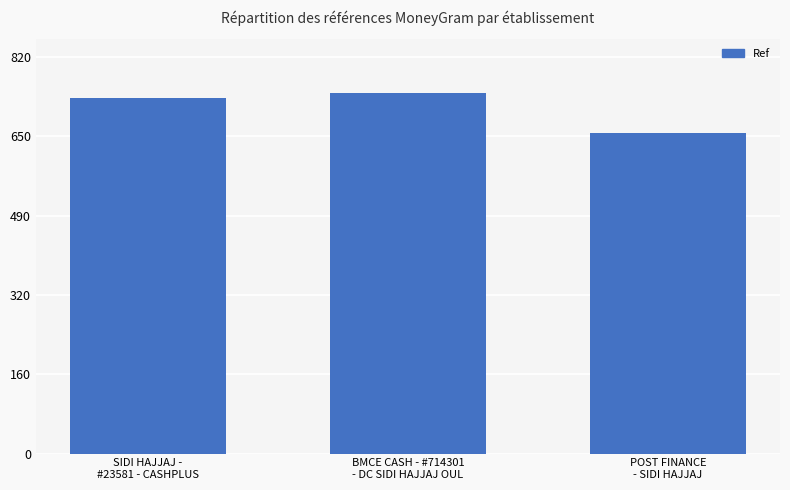

What position from the left is SIDI HAJJAJ -
#23581 - CASHPLUS?

1